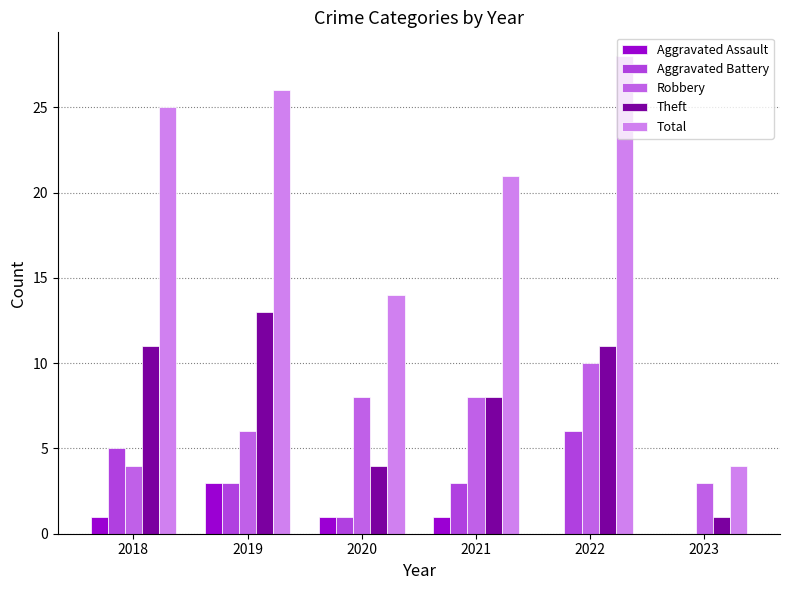

Which label corresponds to the largest value in the chart?

2022